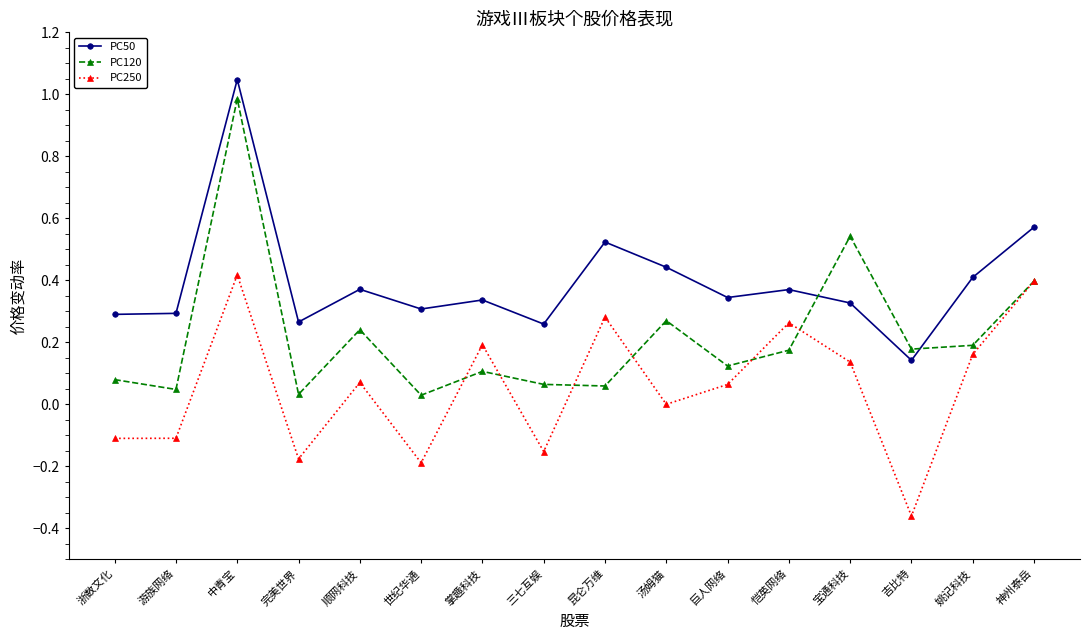

At which category does PC120 reach its first local peak?

中青宝